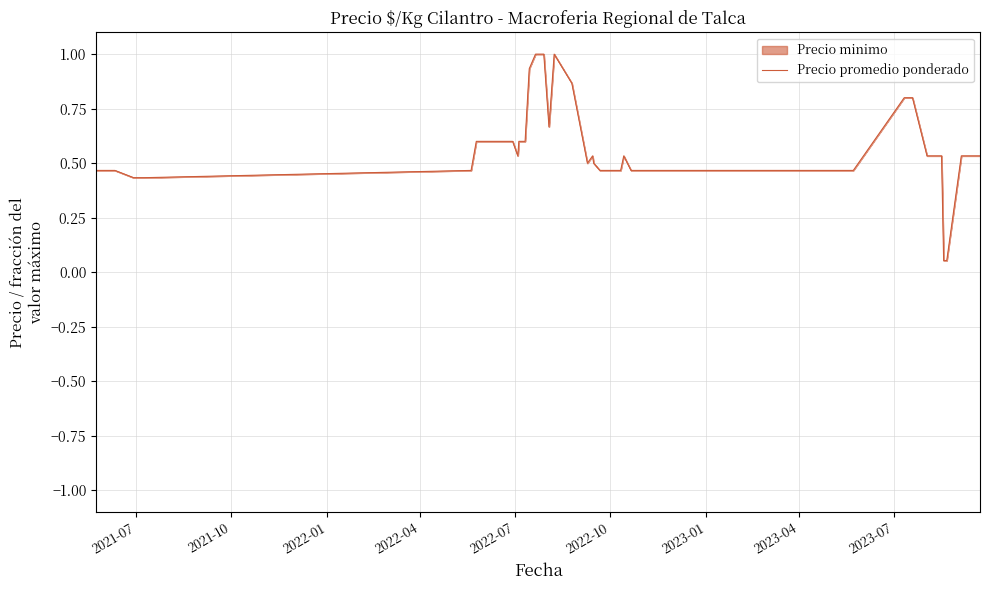

Does the chart have visible grid lines?

Yes